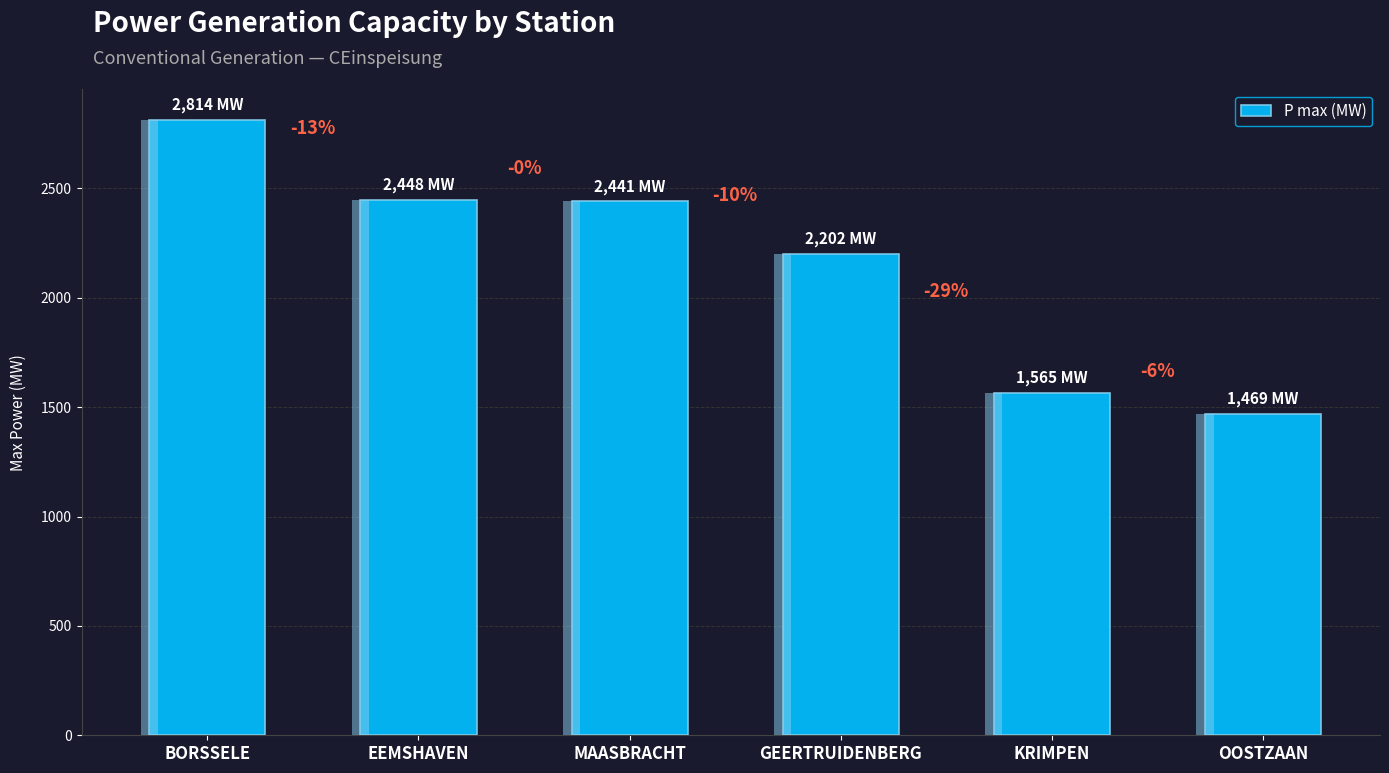

What is the change in value from BORSSELE to GEERTRUIDENBERG?

-612.0